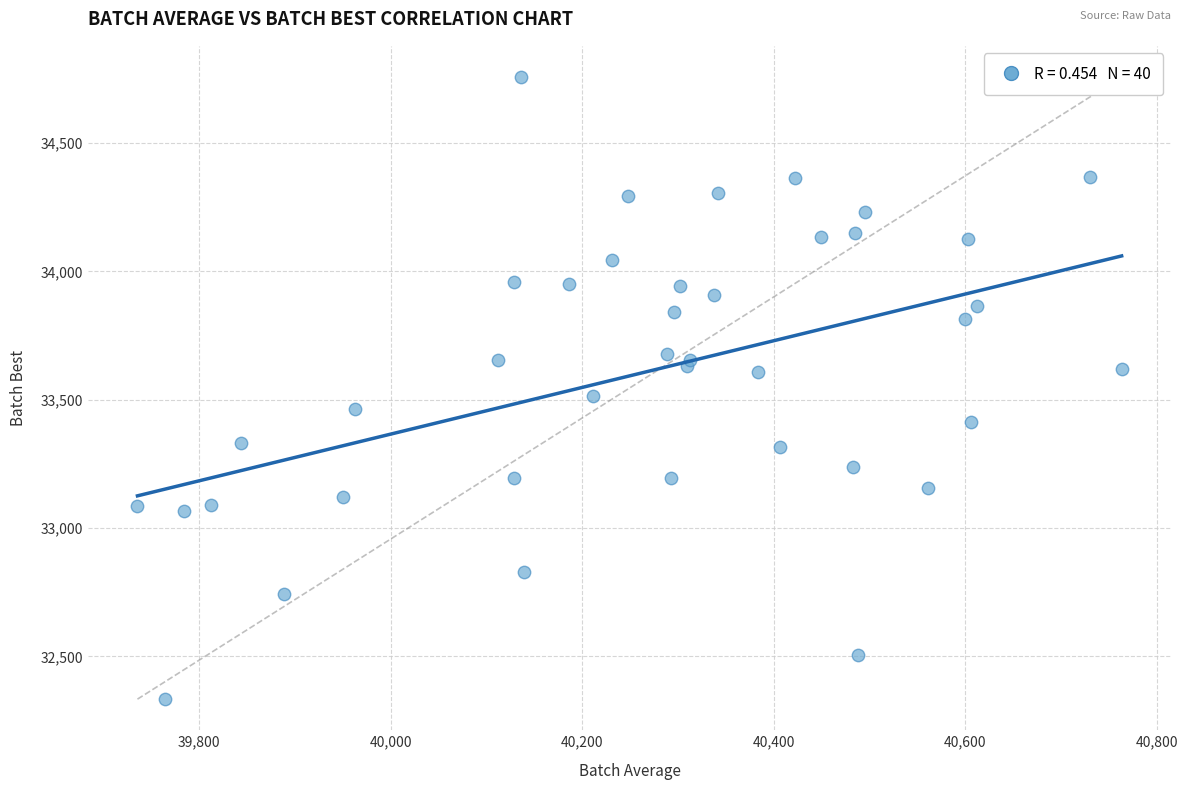

What Y value in the scatter plot is closest to 33545?

33513.5